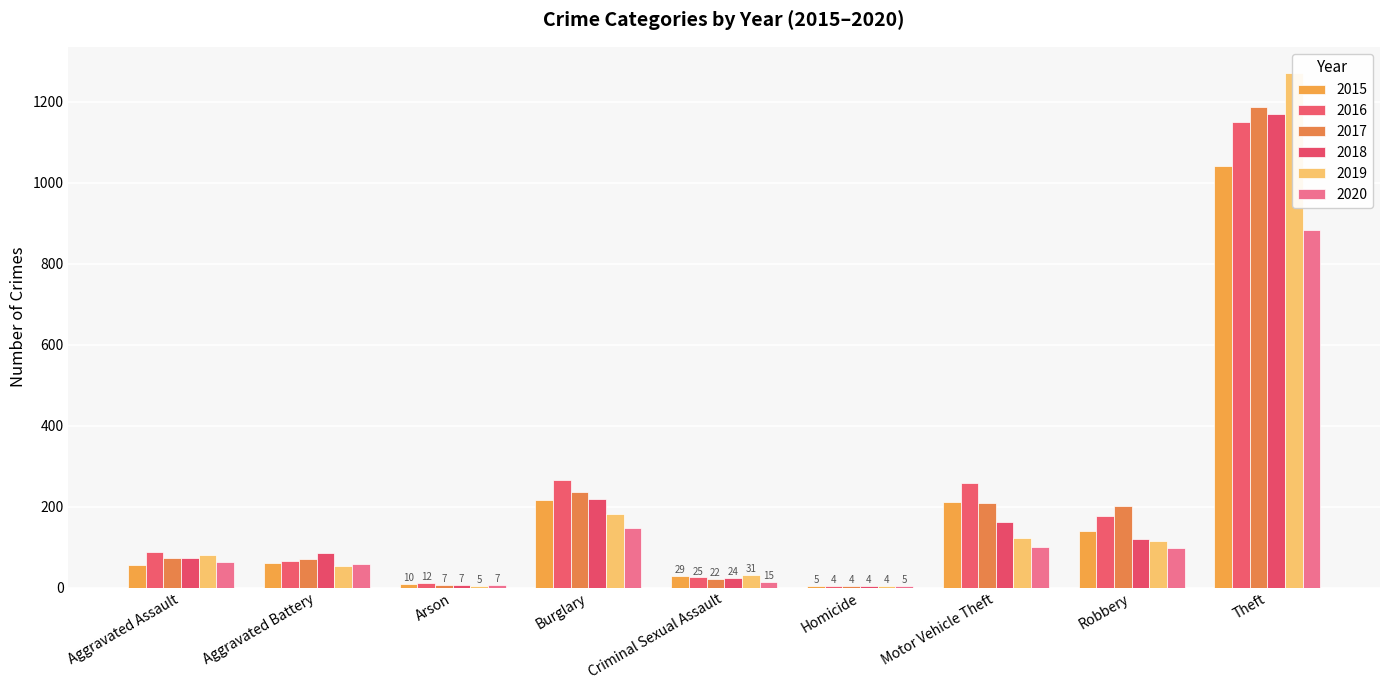

What is the label of the 4th bar from the left?

Burglary